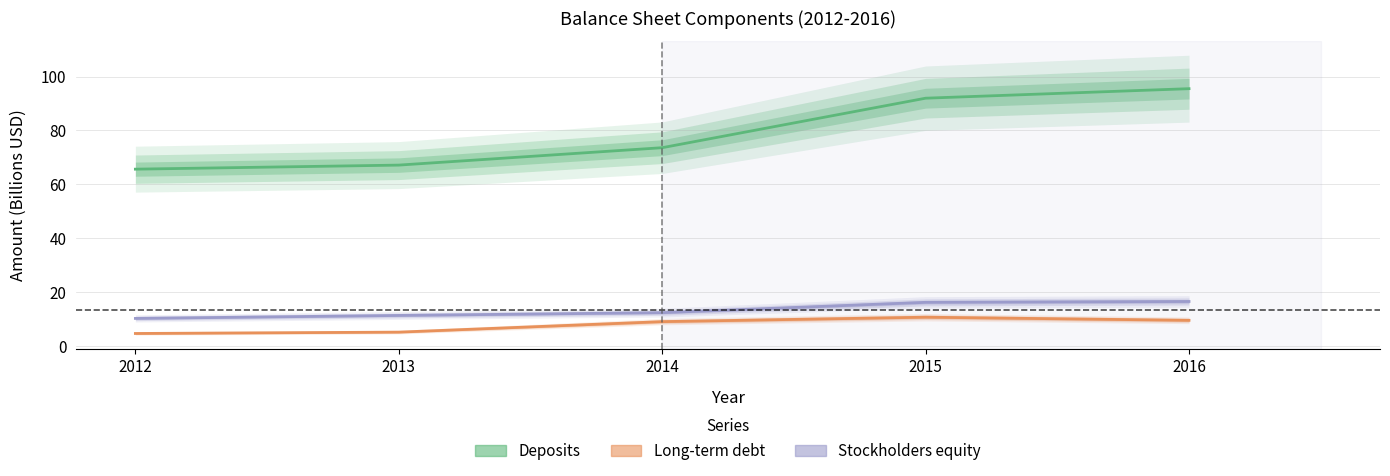

How many distinct data groups are displayed?

3